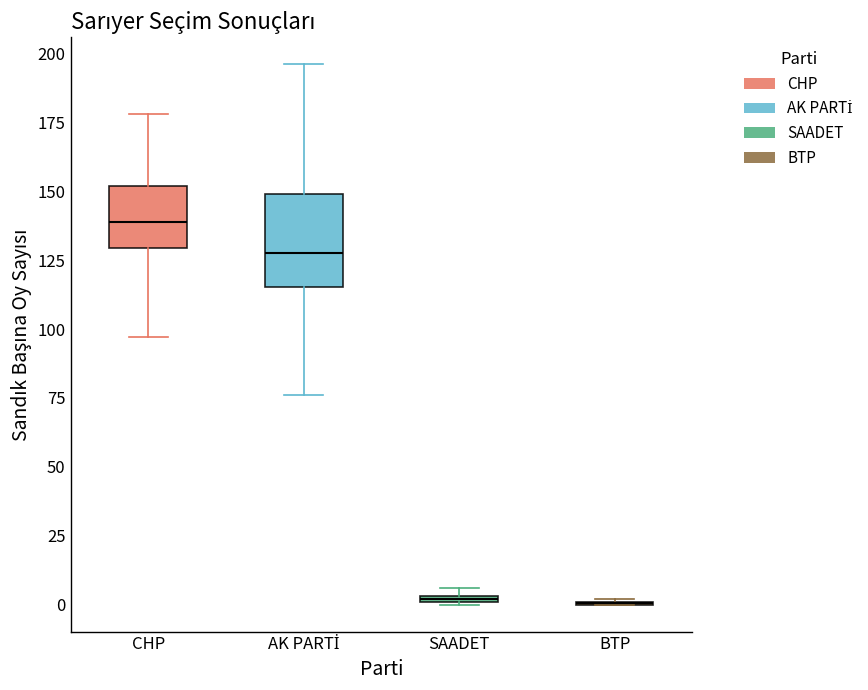

Where does the upper whisker of the box for CHP end on the y-axis? The values are not printed on the chart, so give them approximately, as read against the axis.

180